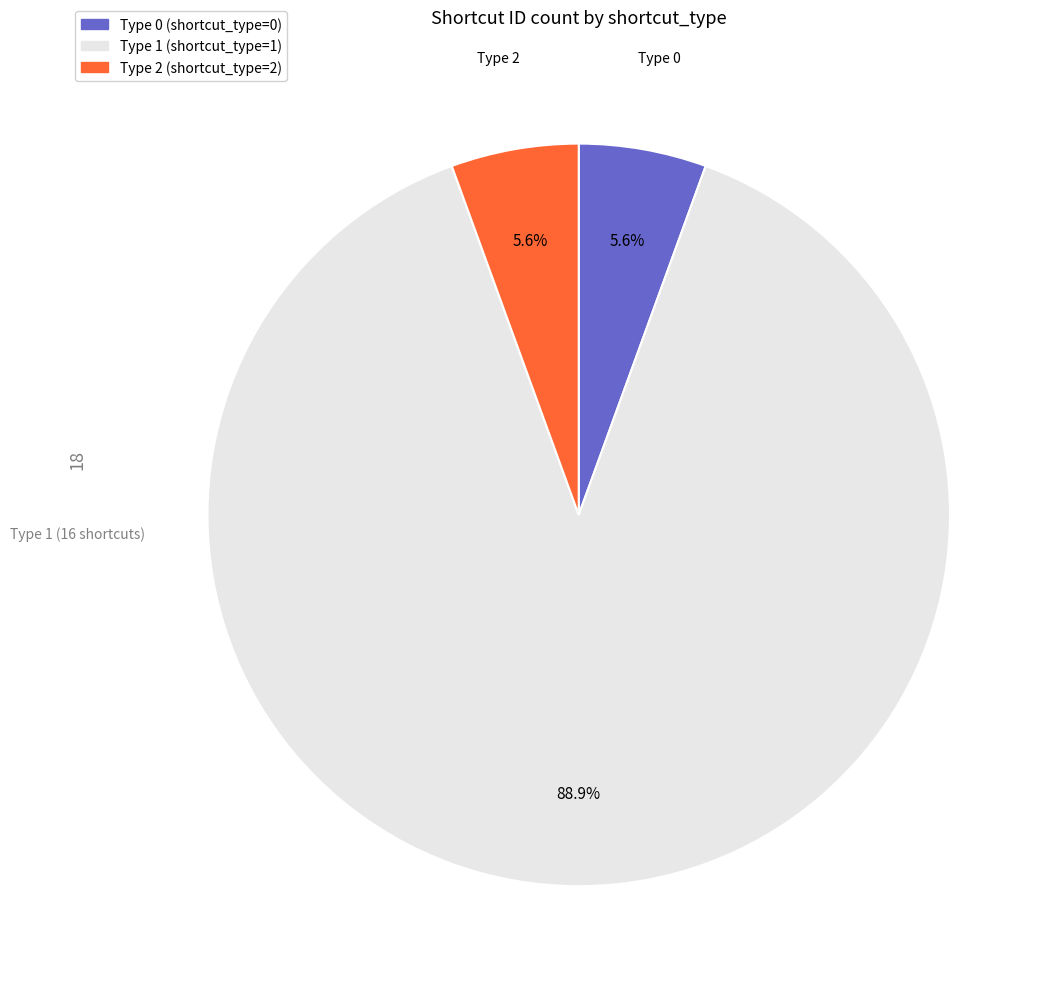

Approximately how many times larger is the value at Type 0 compared to Type 2?

1.0